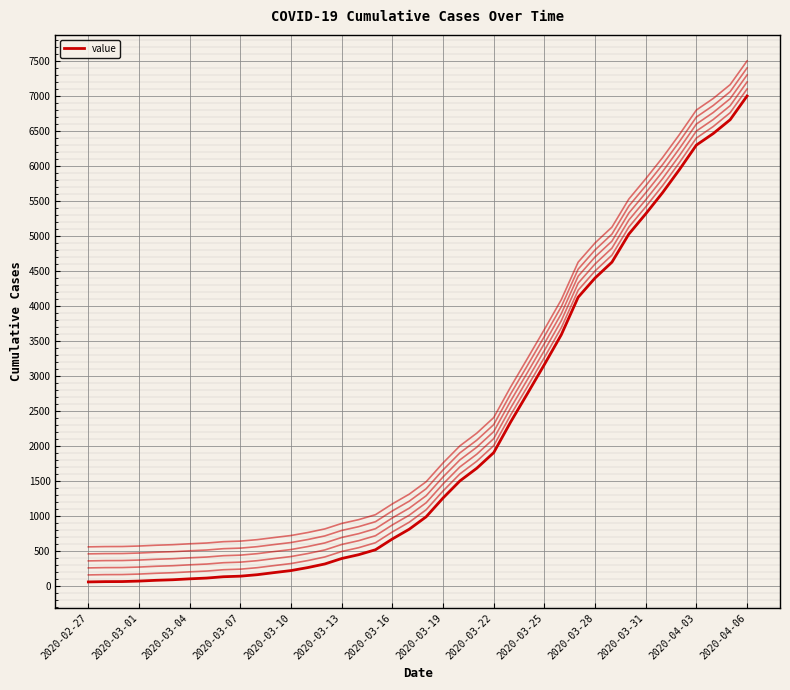

Does the chart have visible grid lines?

Yes